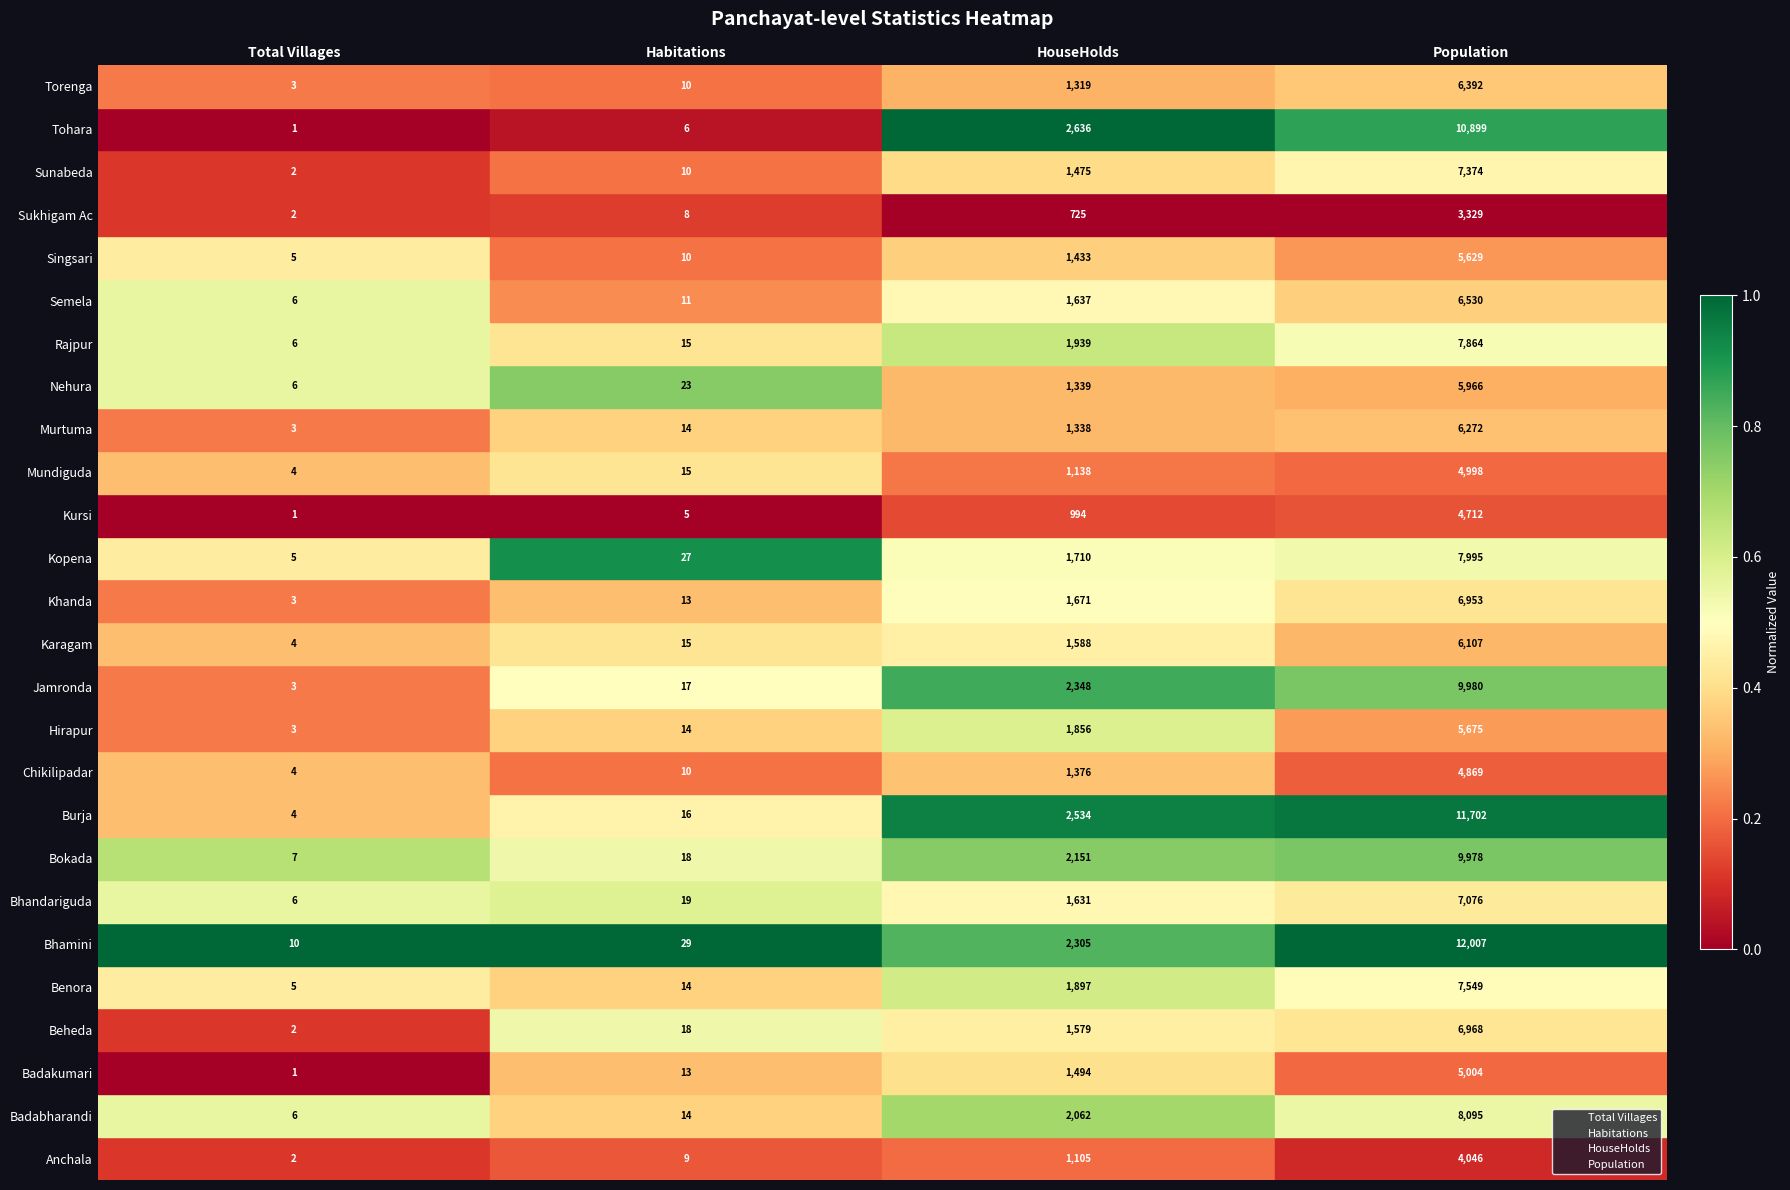

What are all the series names shown in the legend?

Total Villages, Habitations, HouseHolds, Population